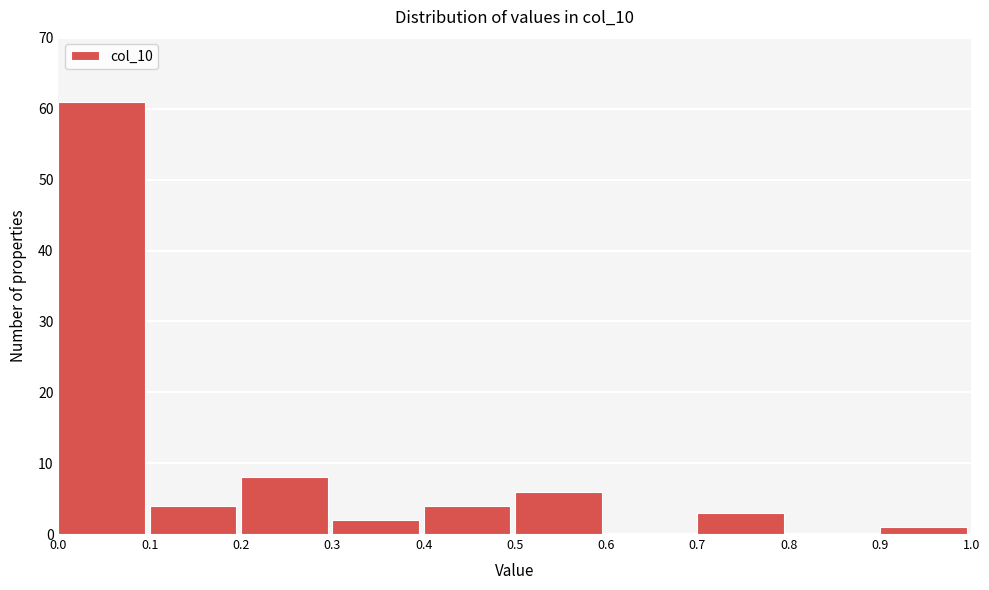

Reading left to right, transcribe this chart: for each bar, give the range it covers on the x-axis and its height. The values are not printed on the chart, so give them approximately, as read against the axis.

0.0 to 0.1: 61
0.1 to 0.2: 4
0.2 to 0.3: 8
0.3 to 0.4: 2
0.4 to 0.5: 4
0.5 to 0.6: 6
0.6 to 0.7: 0
0.7 to 0.8: 3
0.8 to 0.9: 0
0.9 to 1.0: 1